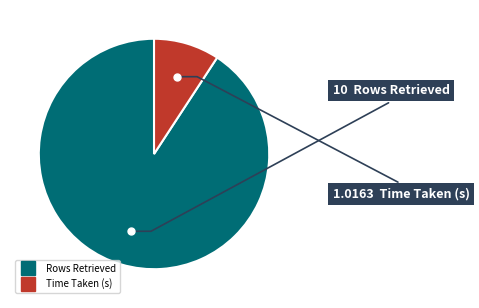

Rank the categories by value from highest to lowest.

Rows Retrieved, Time Taken (s)